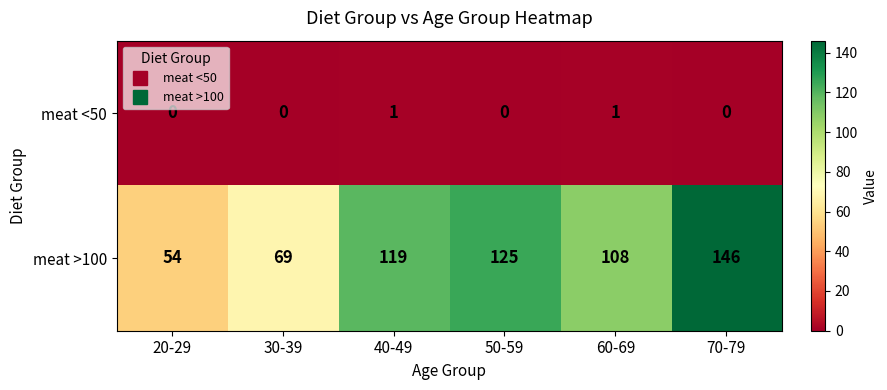

The value of meat <50 at 70-79 is 0. True or false?

True